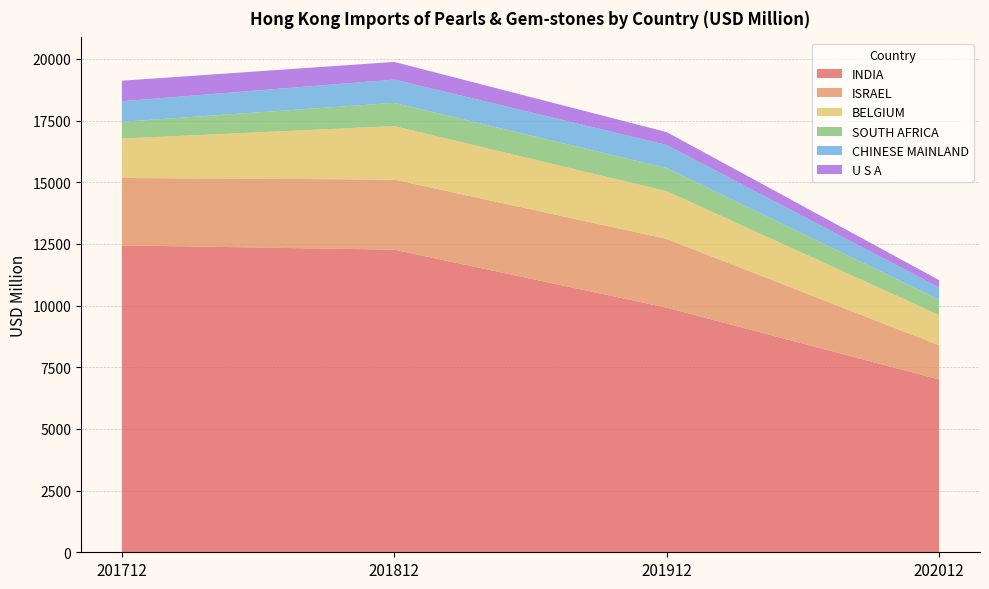

Reading right to left, list all the values displayed in this chart.

INDIA: 202012=7004.8	201912=9916.7	201812=12267.1	201712=12441.8
ISRAEL: 202012=1385.6	201912=2786.1	201812=2840.6	201712=2731.9
BELGIUM: 202012=1225.1	201912=1934.2	201812=2167.4	201712=1596.9
SOUTH AFRICA: 202012=625.7	201912=939.8	201812=942.6	201712=679.9
CHINESE MAINLAND: 202012=494.1	201912=935.3	201812=945.3	201712=833.9
U S A: 202012=296.1	201912=520.1	201812=714.9	201712=832.2